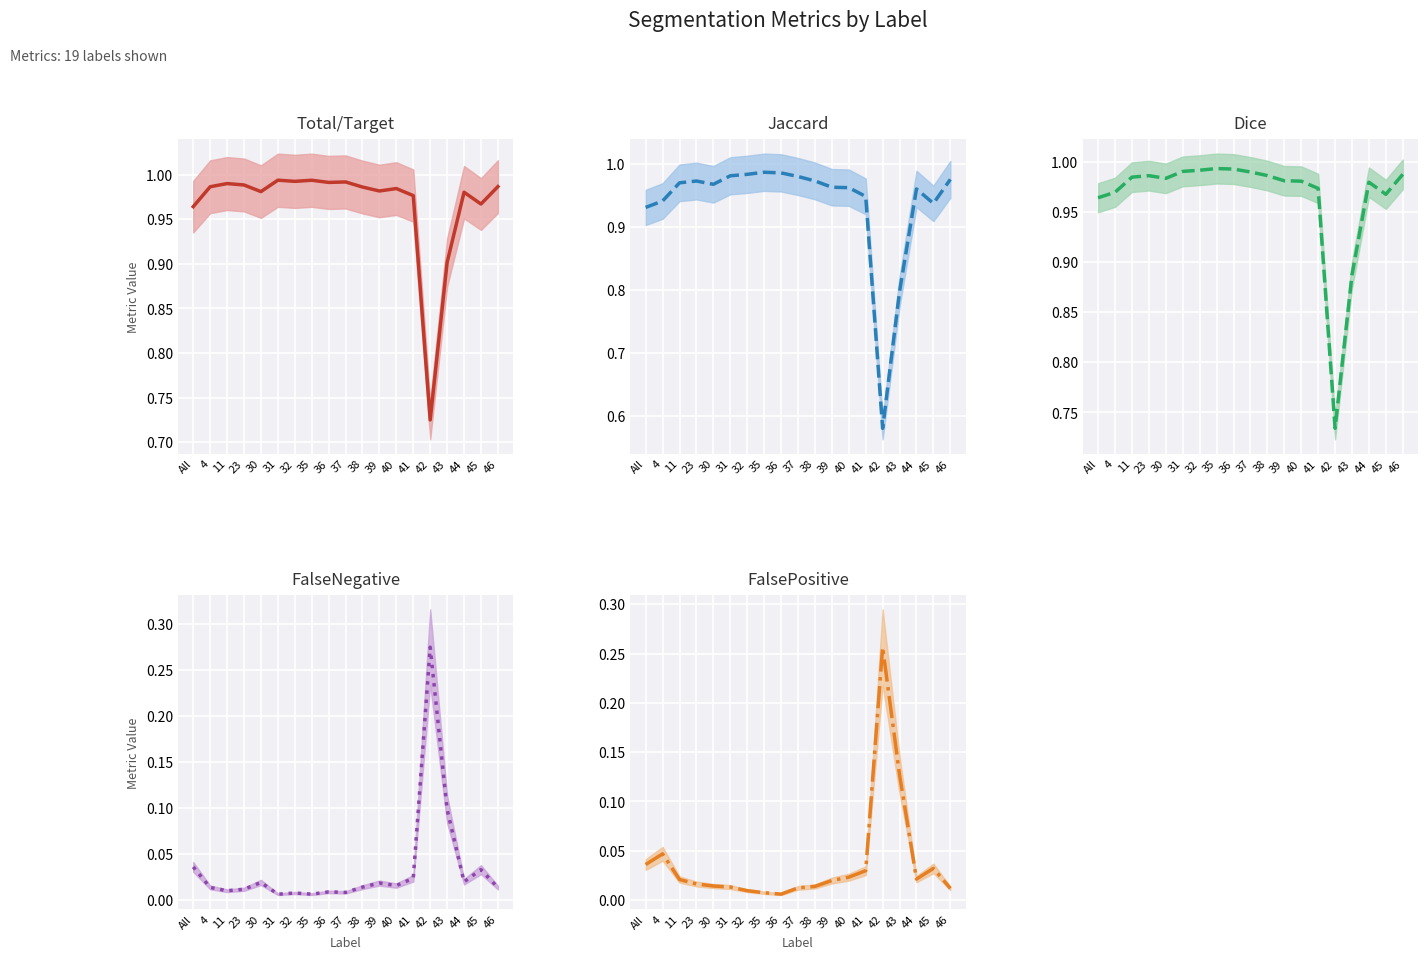

True or false: Jaccard has a value of 0.2 at 30.

False